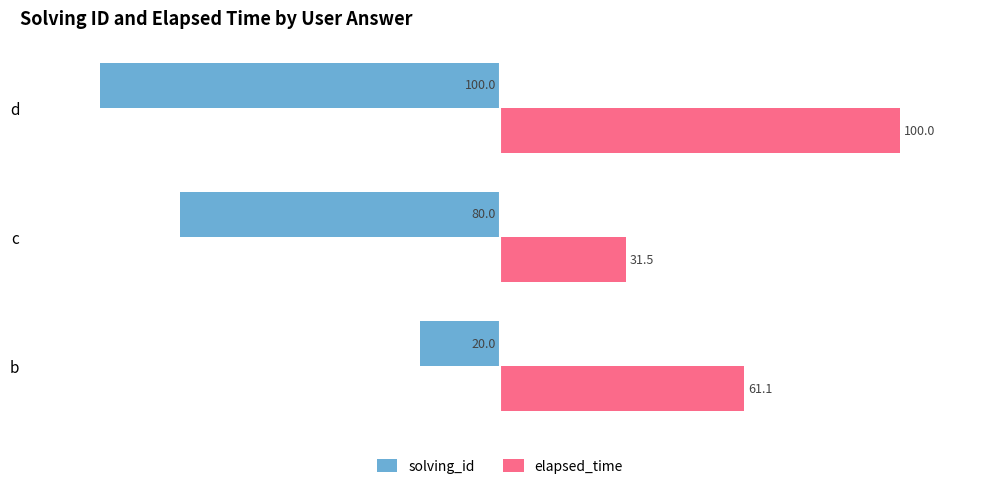

What are all the series names shown in the legend?

solving_id, elapsed_time